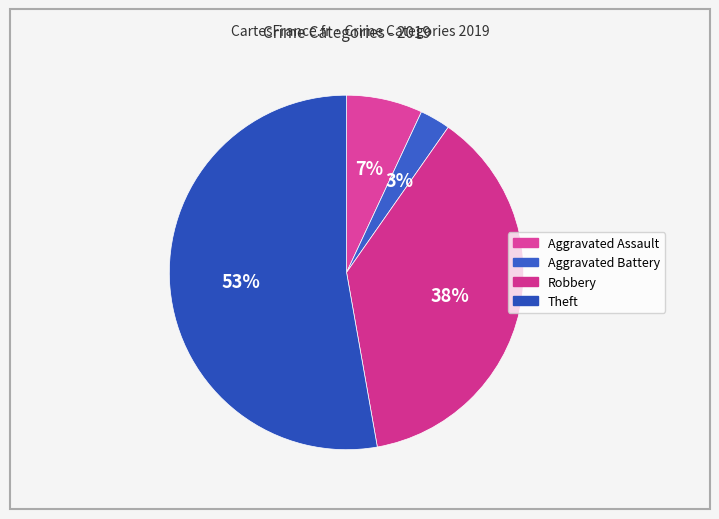

Between Aggravated Assault and Theft, which is larger?

Theft